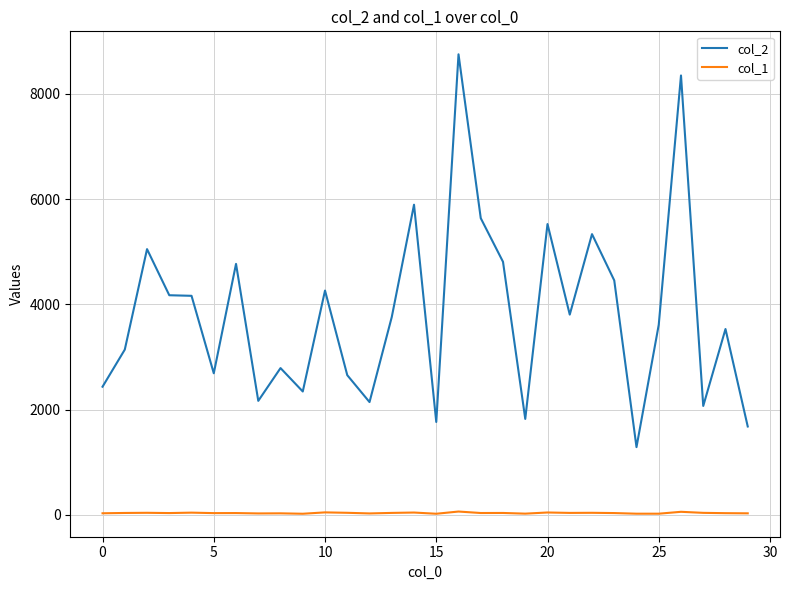

Rank the series by their maximum value, from highest to lowest.

col_2, col_1